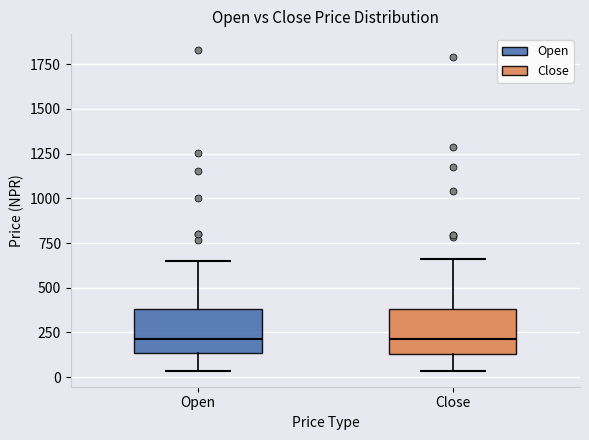

Reading left to right, read every box against the y-axis: the position of its median line, the range the box covers, and the ends of its whiskers. The values are not printed on the chart, so give them approximately, as read against the axis.

Open: median 200, box 150 to 400, whiskers 50 to 650
Close: median 200, box 150 to 400, whiskers 50 to 650